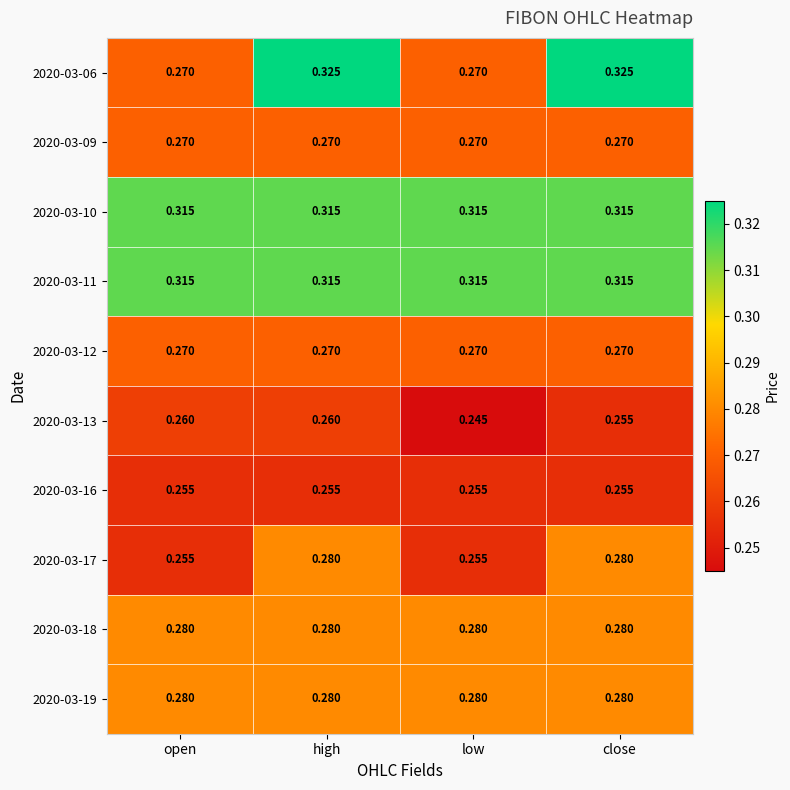

Which series changed the most between low and close?

2020-03-06